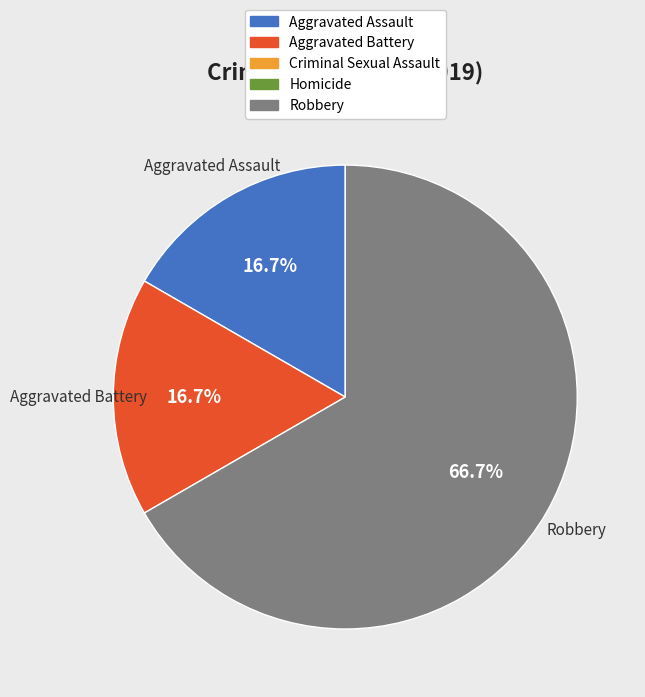

Which category accounts for the majority?

Robbery